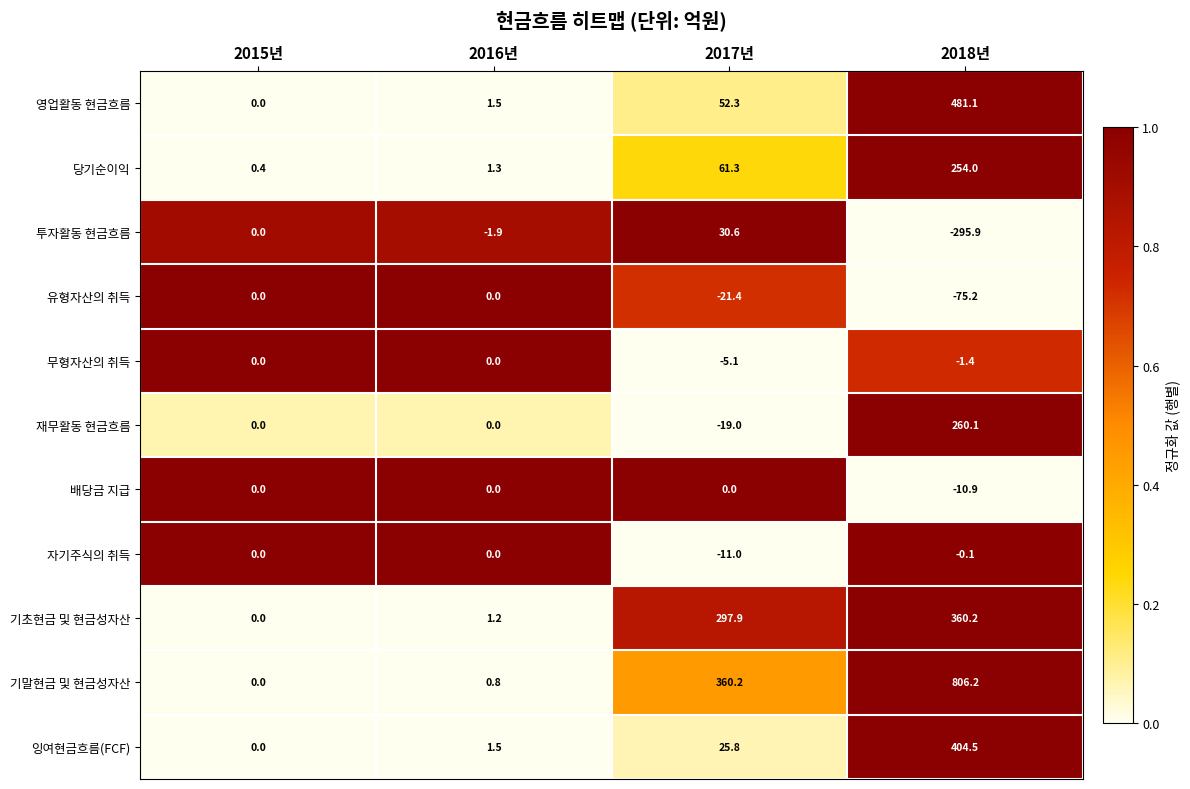

The value of 기말현금 및 현금성자산 at 2017년 is 360.2. True or false?

True